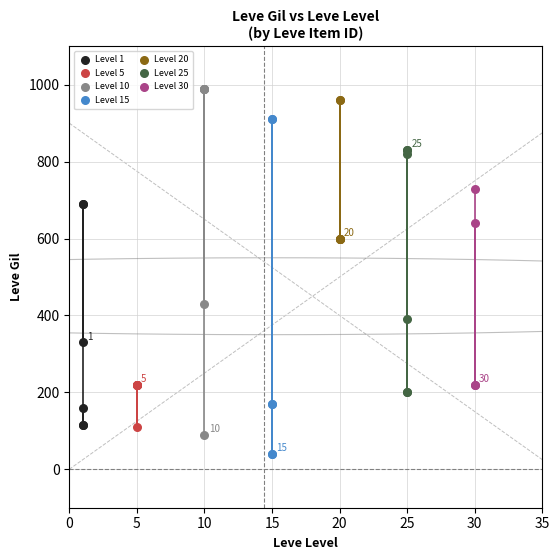

Which series reaches the minimum Y coordinate?

Level 15